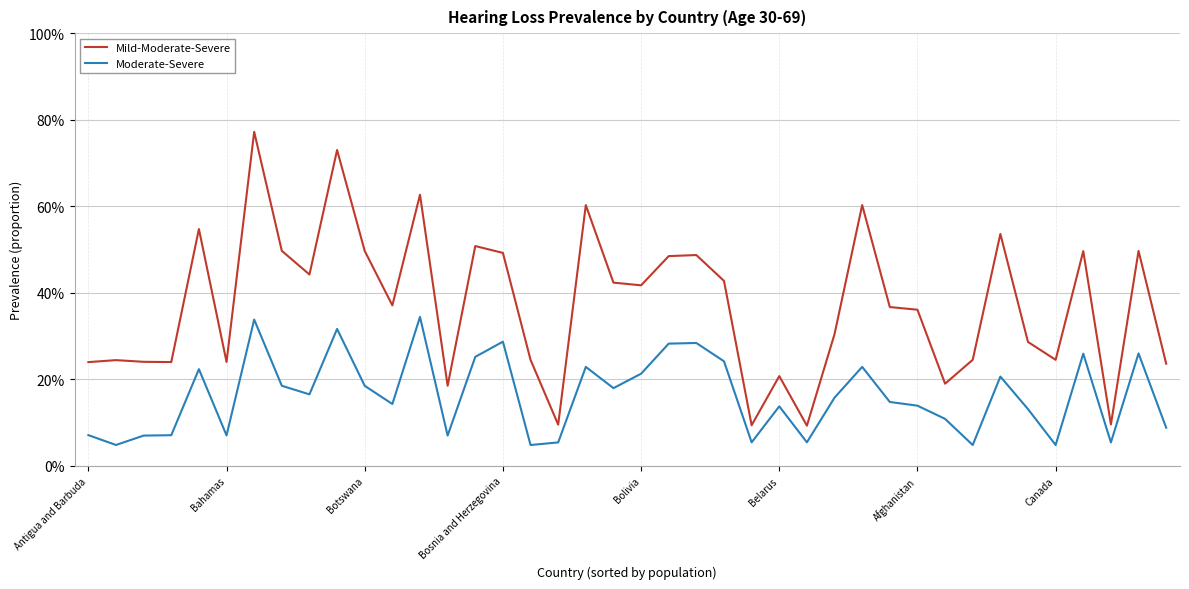

Is this an area chart (filled region under the line)?

No